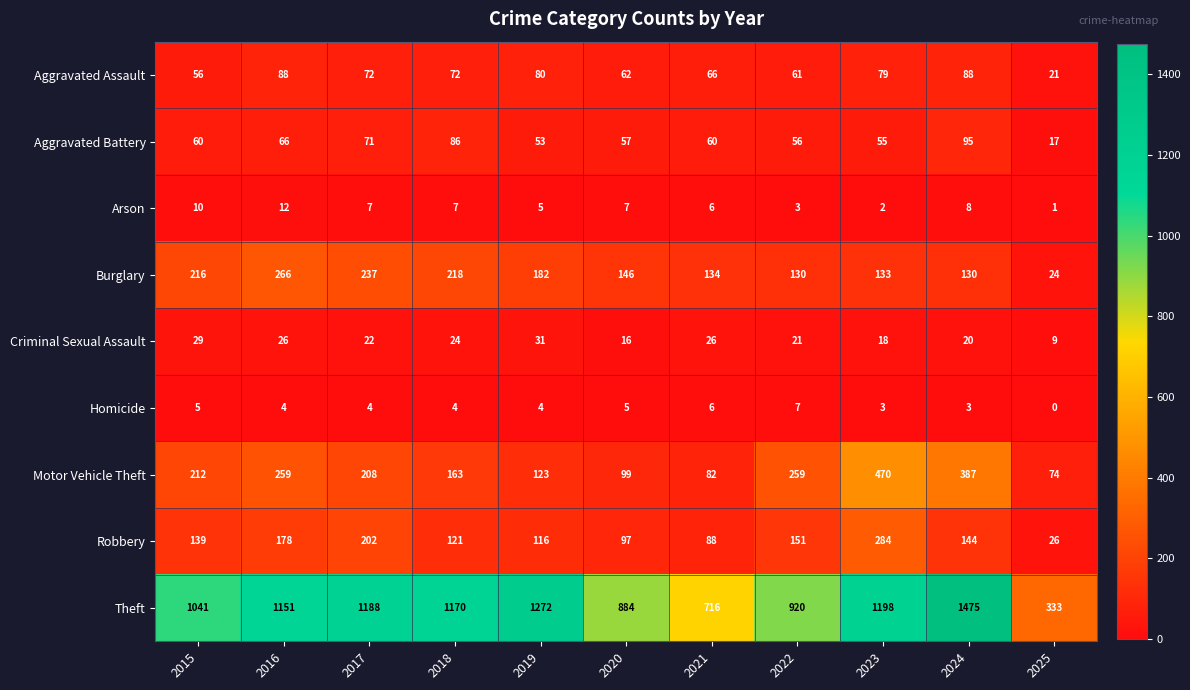

Rank the series at 2022 from lowest to highest value.

Arson, Homicide, Criminal Sexual Assault, Aggravated Battery, Aggravated Assault, Burglary, Robbery, Motor Vehicle Theft, Theft